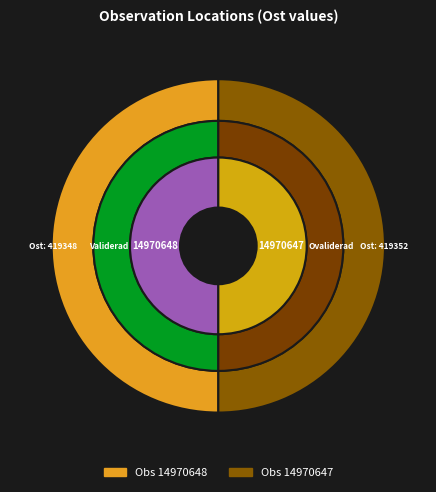

Does 14970647 account for over 50% of the chart?

Yes